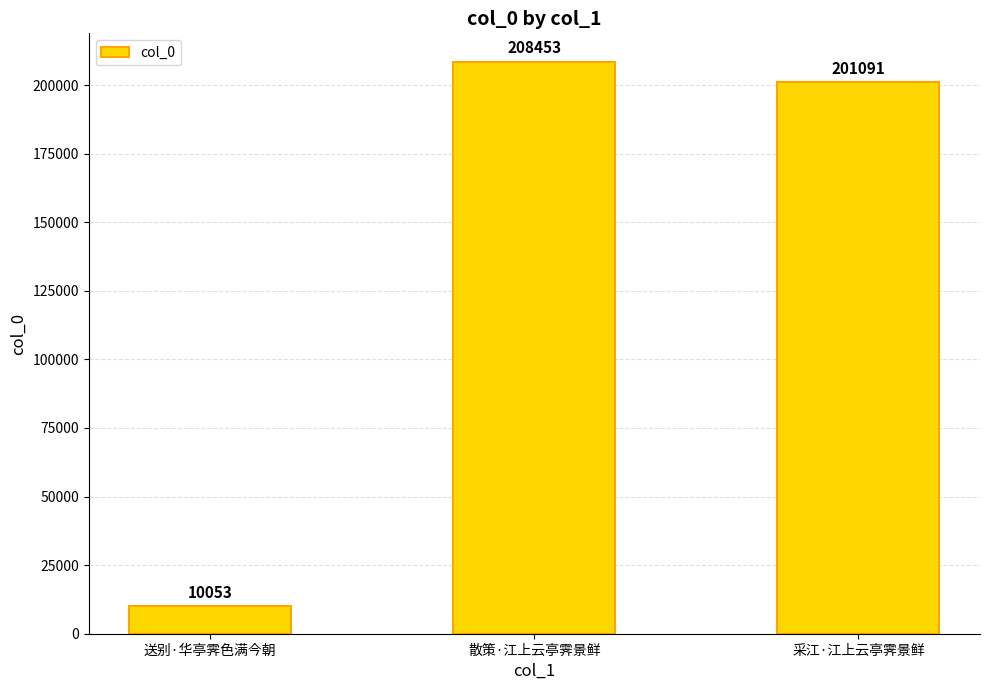

What is the sum of the values at 散策·江上云亭霁景鲜 and 送别·华亭霁色满今朝?

218506